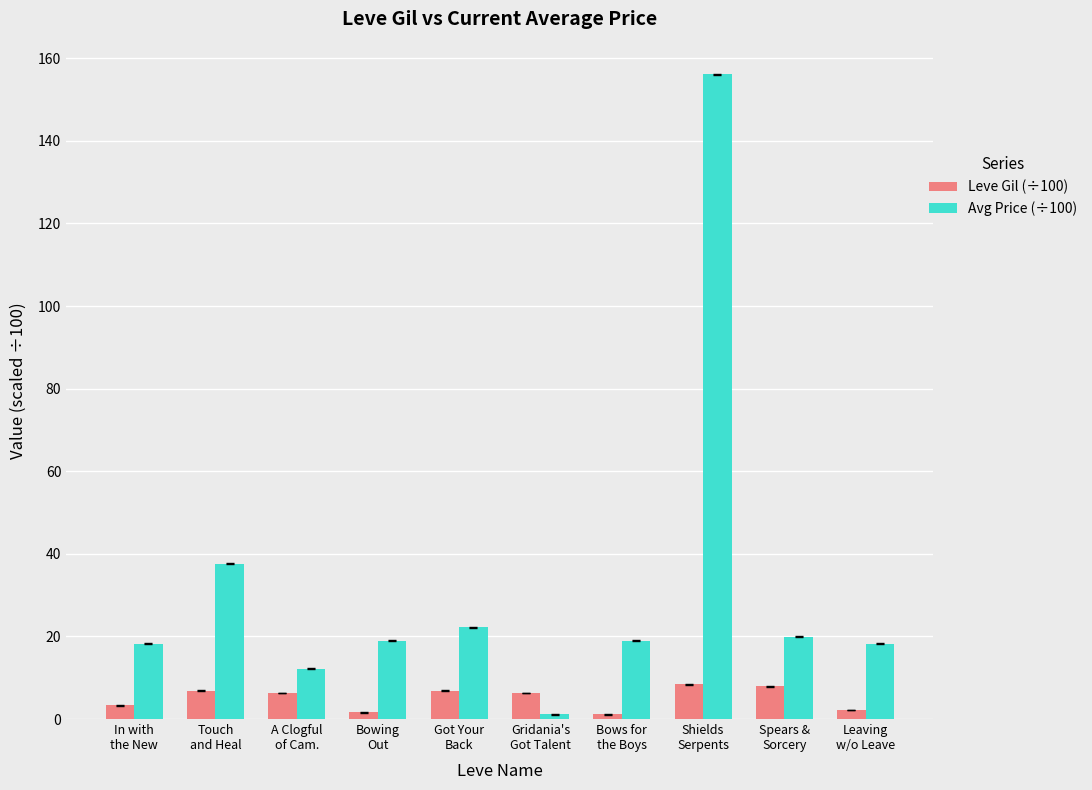

The Avg Price (÷100) series shows 28.1 at In with
the New. True or false?

False